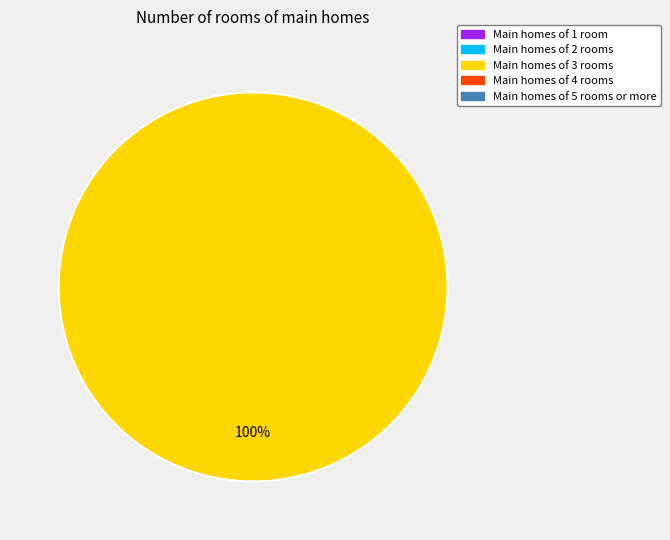

Is there a majority slice in this chart?

Yes